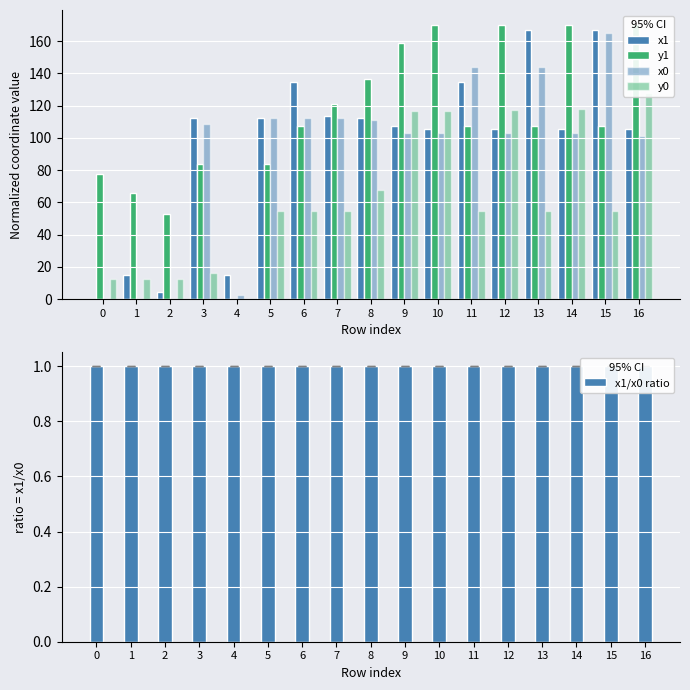

What is the value of the y1 bar at the 14th from the left?

107.4